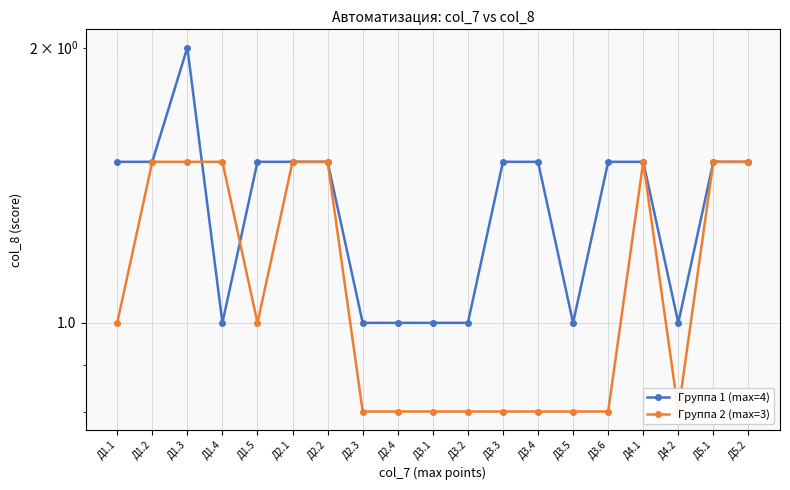

Which category has the lowest value in the Группа 1 (max=4) series?

Д1.4